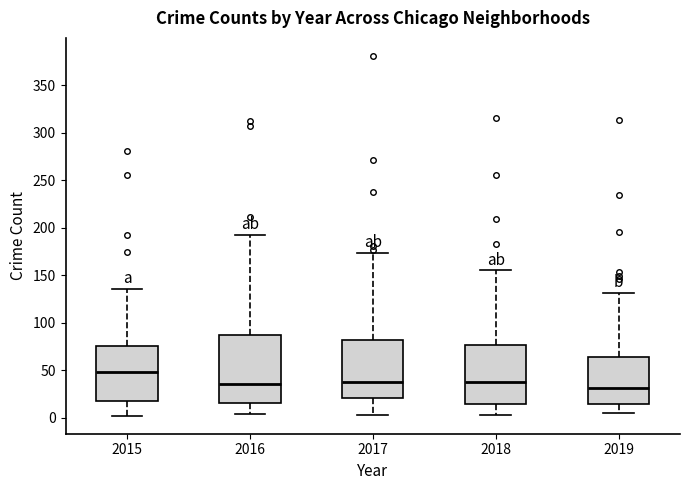

Which box is the tallest, from its lower edge to its upper edge?

2016